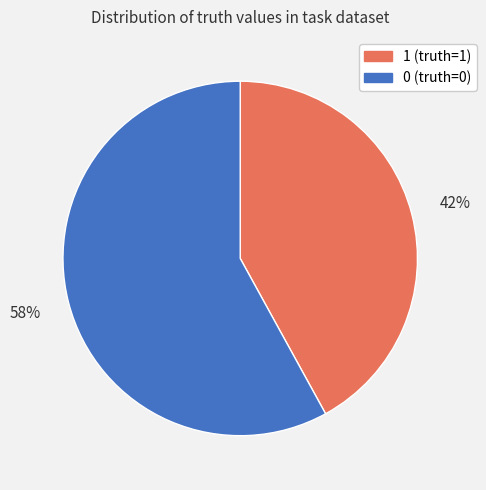

Count the number of slices in the pie.

2